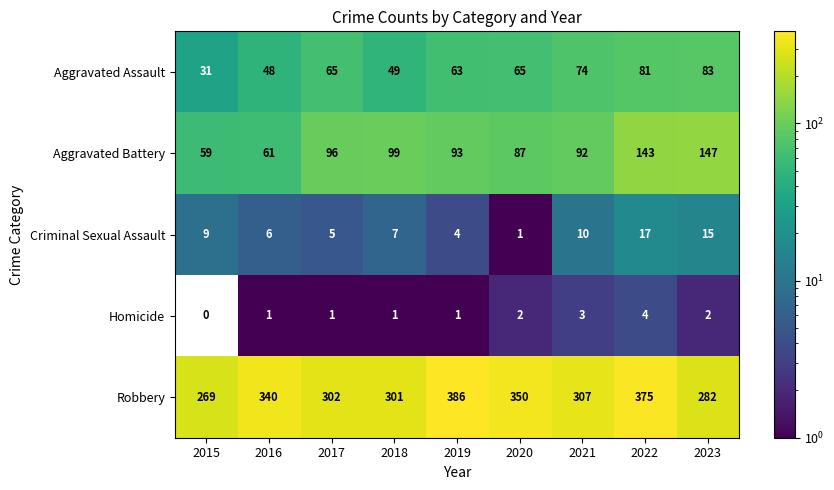

What is the average value of the Criminal Sexual Assault series?

8